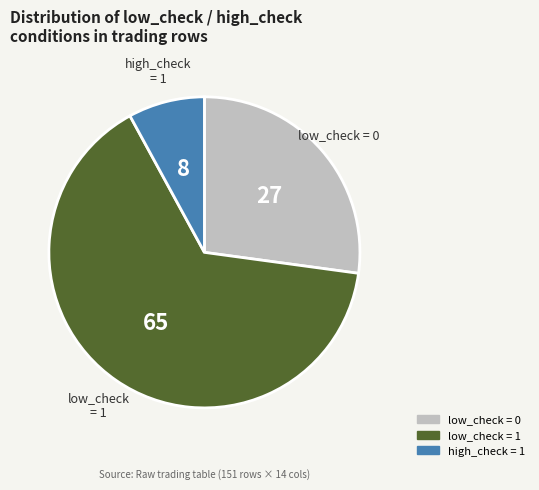

Is there any slice that represents more than half of the pie?

Yes